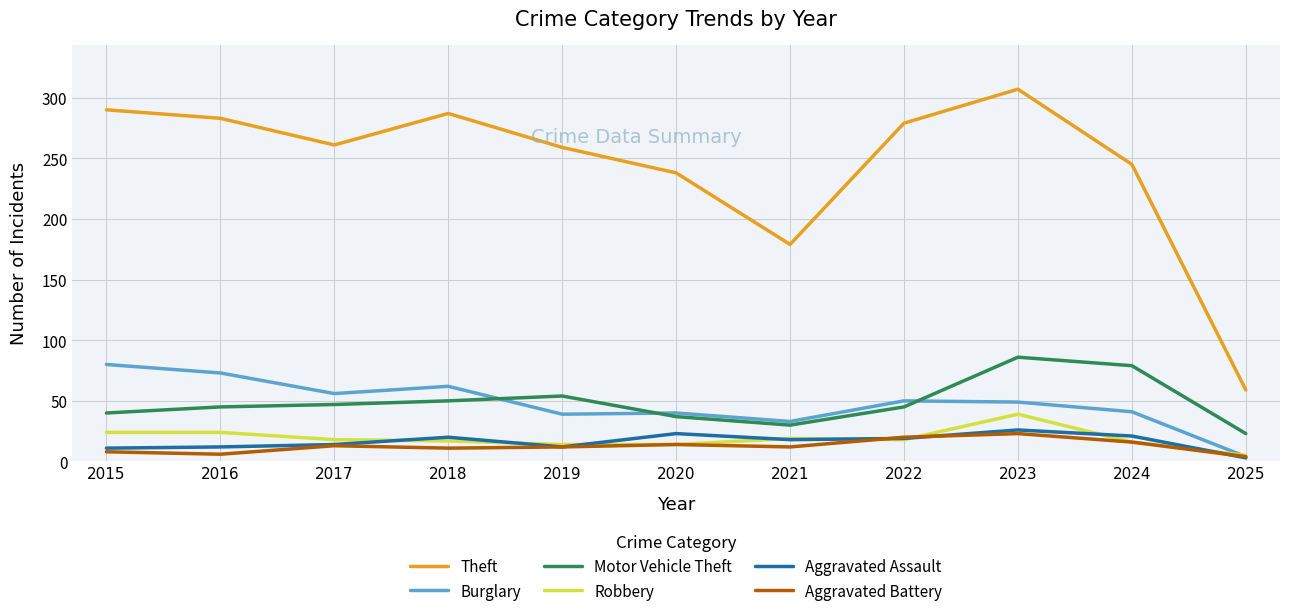

True or false: Theft and Burglary intersect in this chart.

False